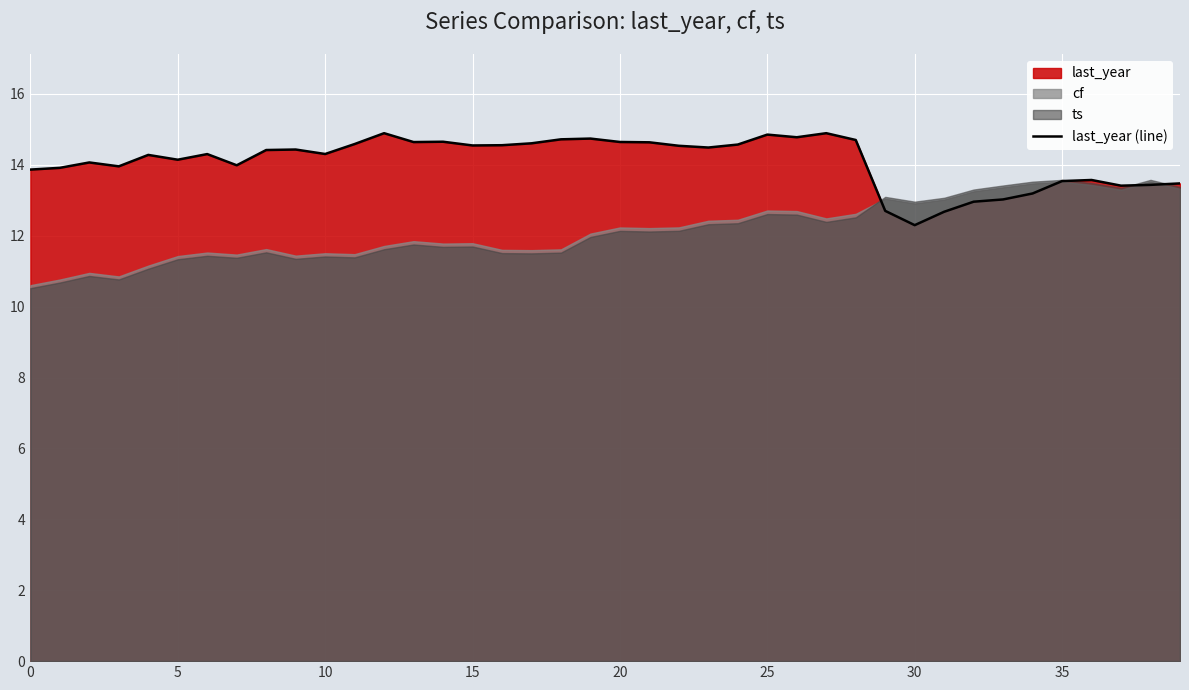

What is the lowest value of the last_year (line) series?

12.3